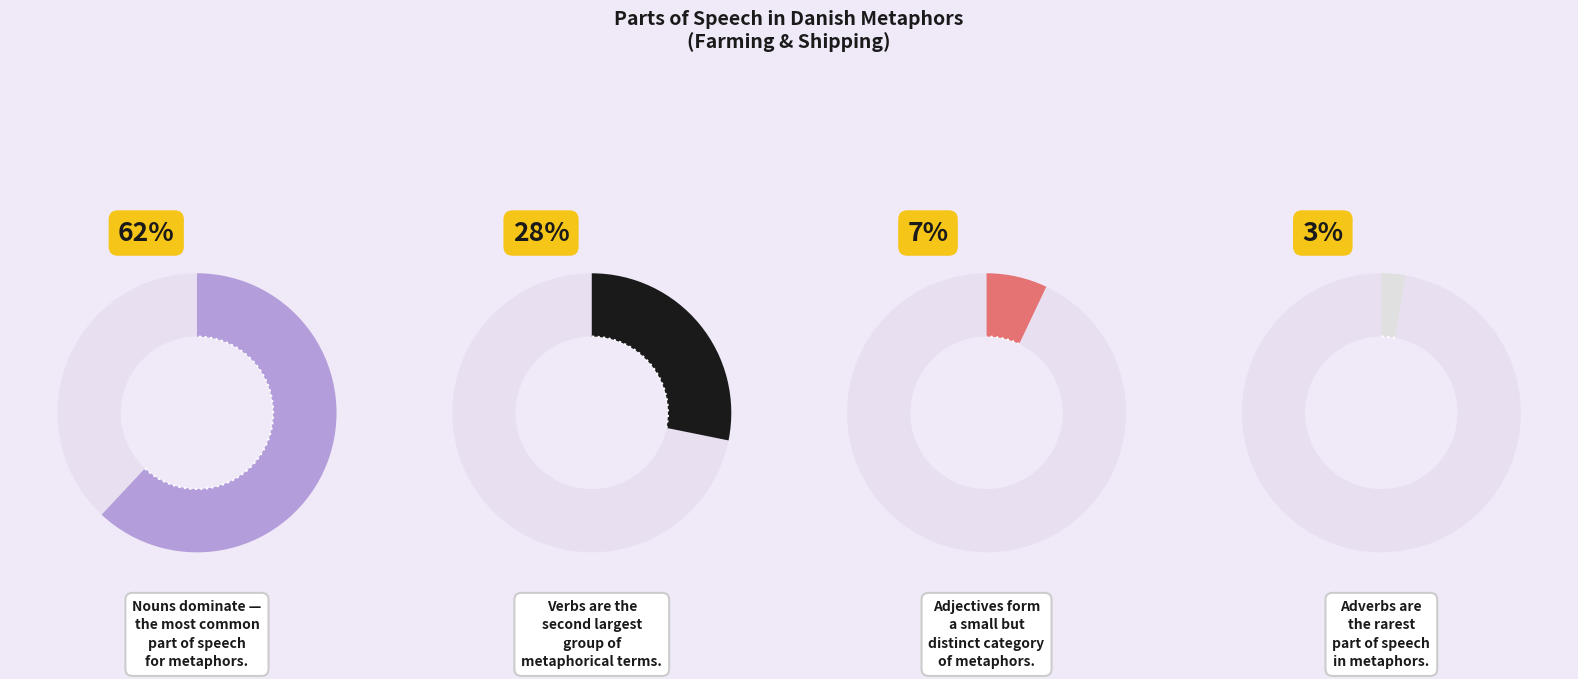

To the nearest percent, what percentage of the pie is Verb?

28%